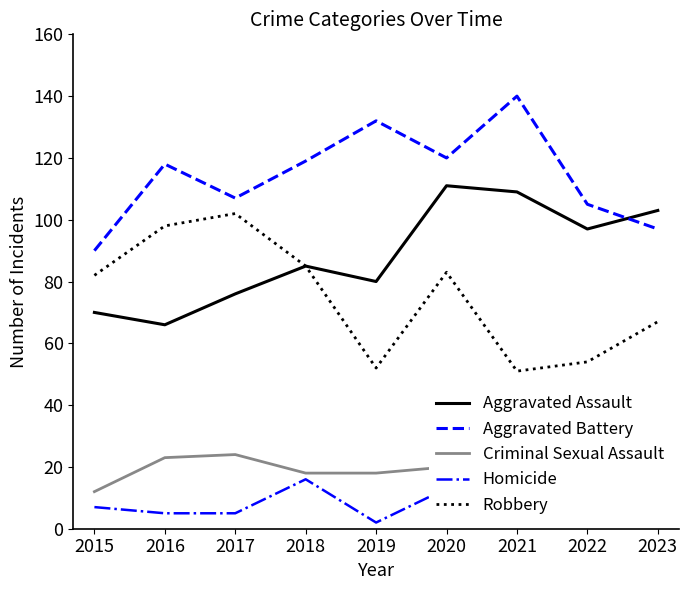

At 2019, list the series in order from smallest to largest.

Homicide, Criminal Sexual Assault, Robbery, Aggravated Assault, Aggravated Battery